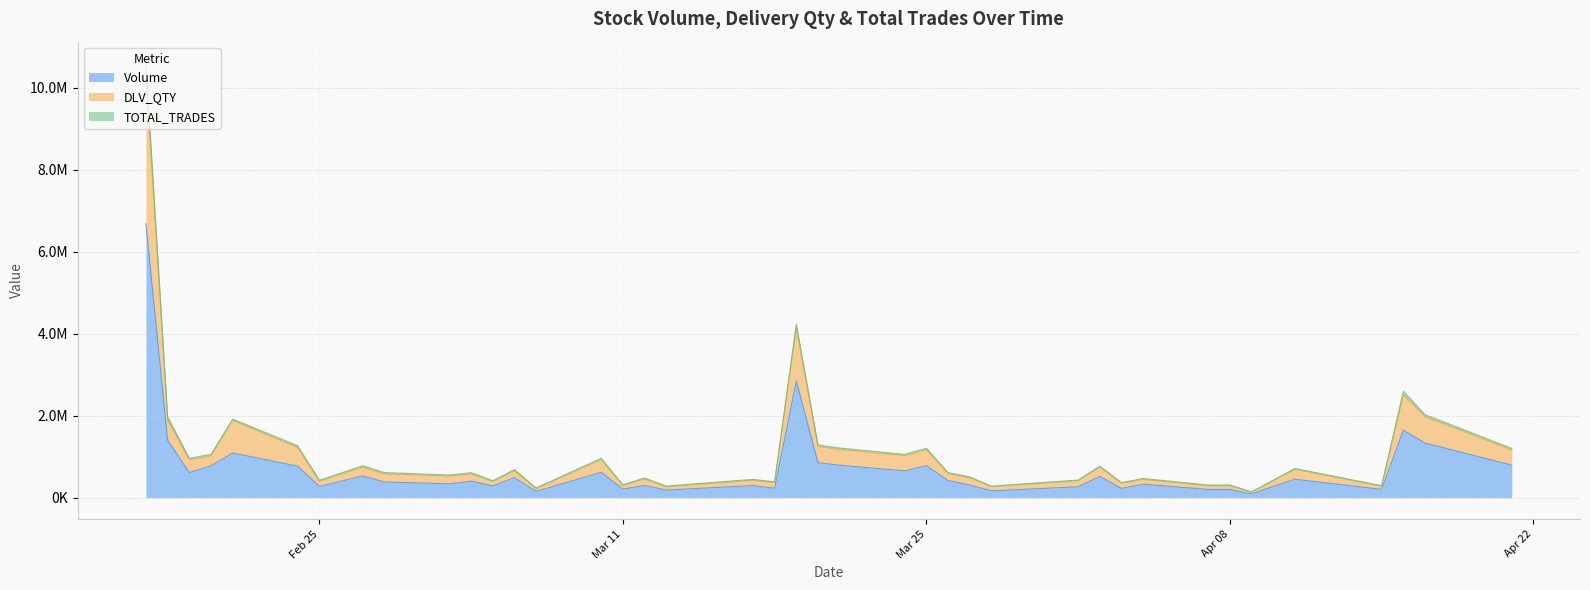

True or false: DLV_QTY and Volume intersect in this chart.

False